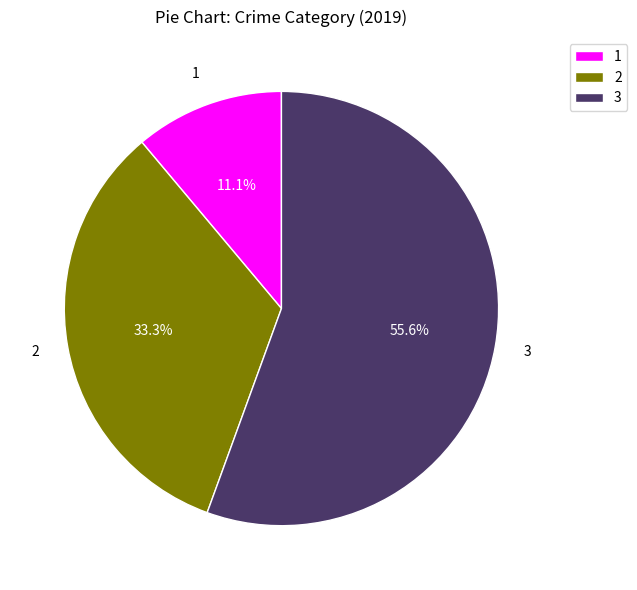

Which slice represents more than half of the pie?

3